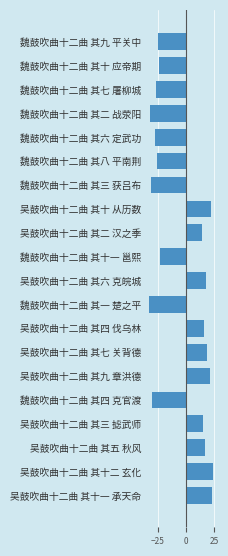

What is the change in value from 魏鼓吹曲十二曲 其二 战荥阳 to 吴鼓吹曲十二曲 其五 秋风?

+49